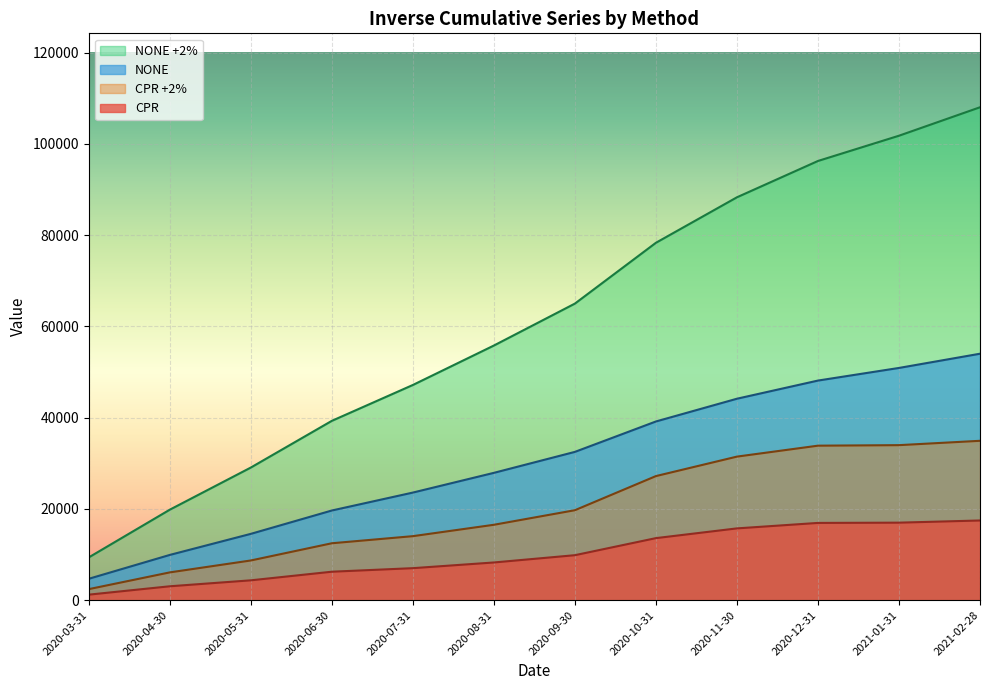

Rank the series by their average value, from highest to lowest.

NONE +2%, NONE, CPR +2%, CPR